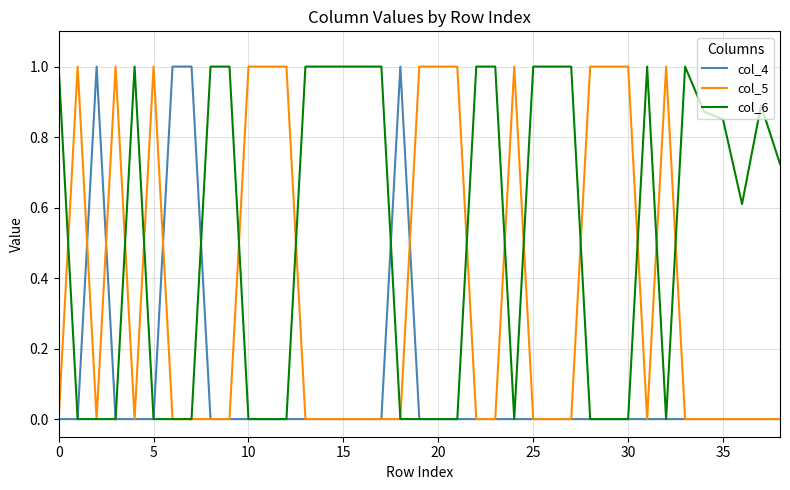

How many categories are shown in the chart?

39